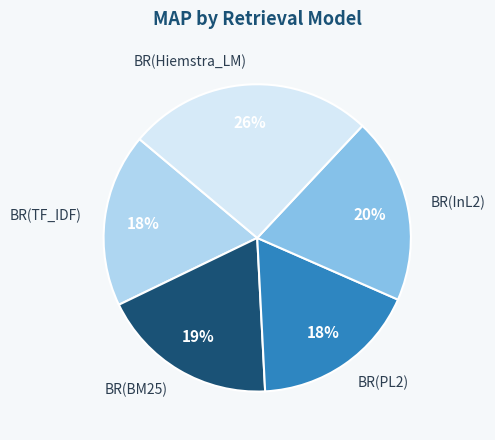

Count the number of slices in the pie.

5